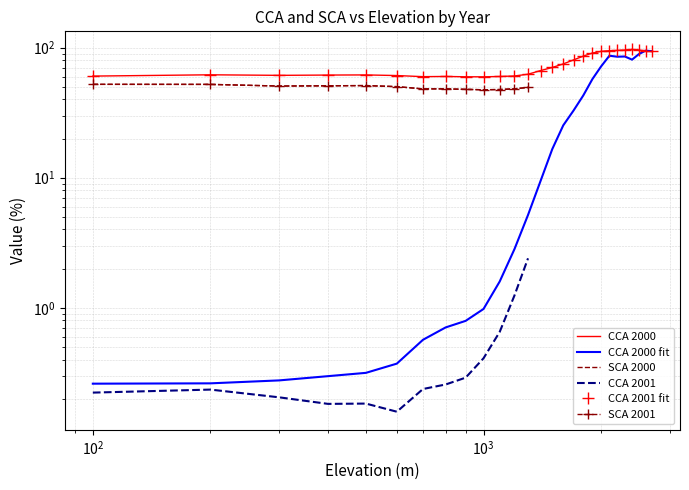

What is the difference between the maximum and minimum values in the CCA_2000 series?

37.2